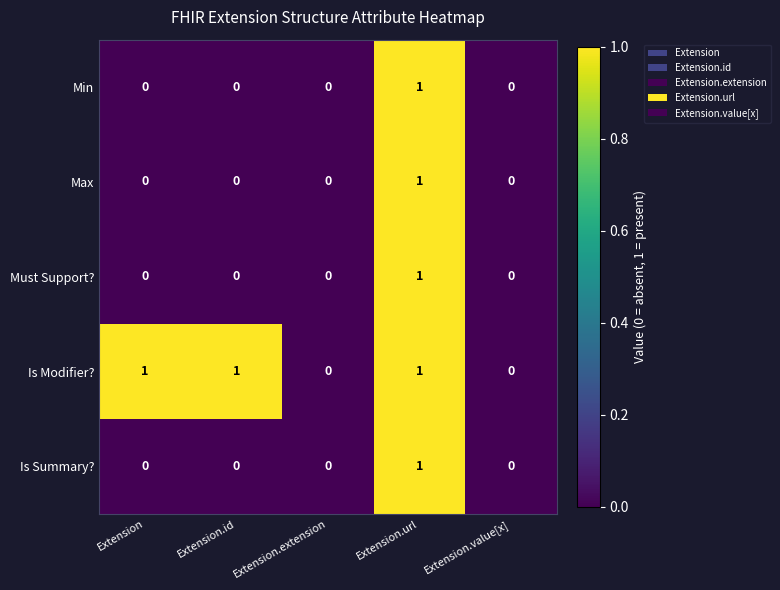

What is the total value across all series at Extension.url?

5